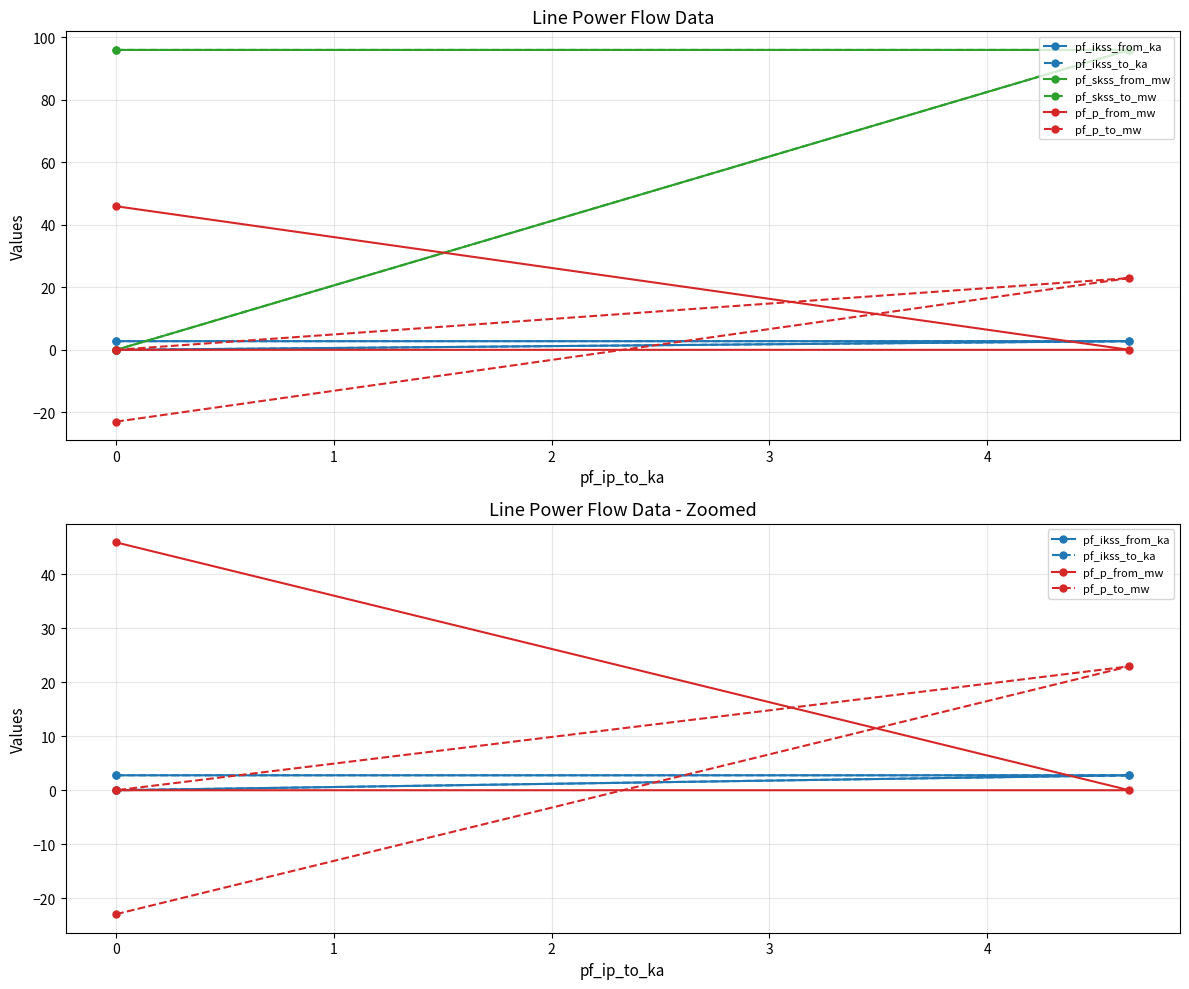

Which series has the widest spread of values?

pf_skss_from_mw